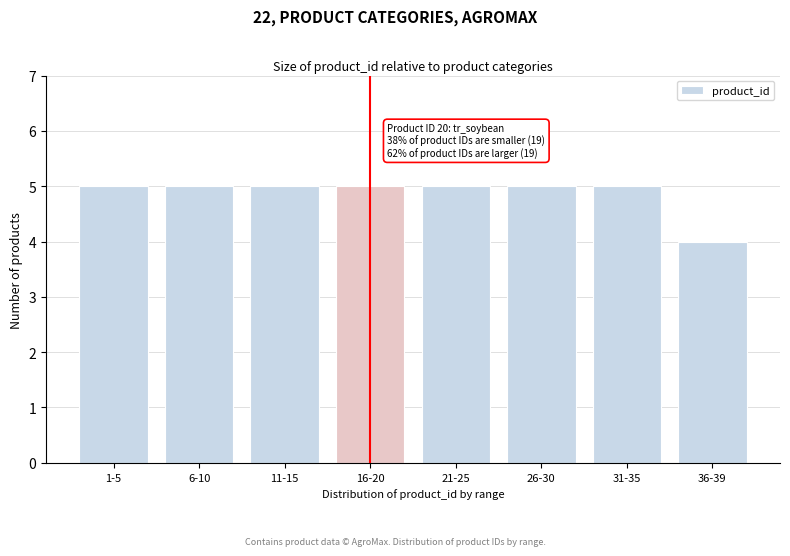

Reading left to right, transcribe all the data shown in this chart.

5	5	5	5	5	5	5	4